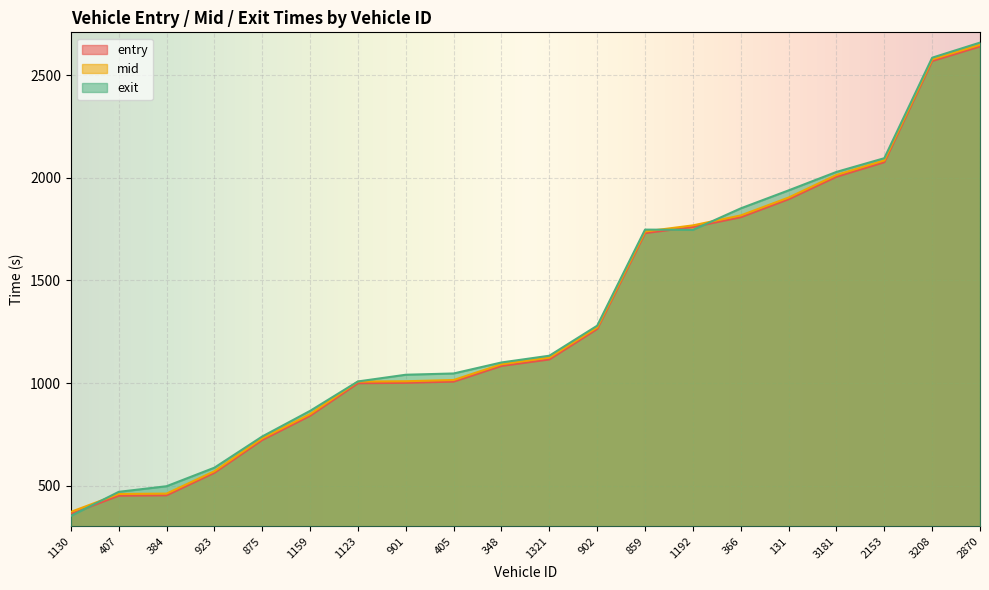

What position from the right is 366?

6